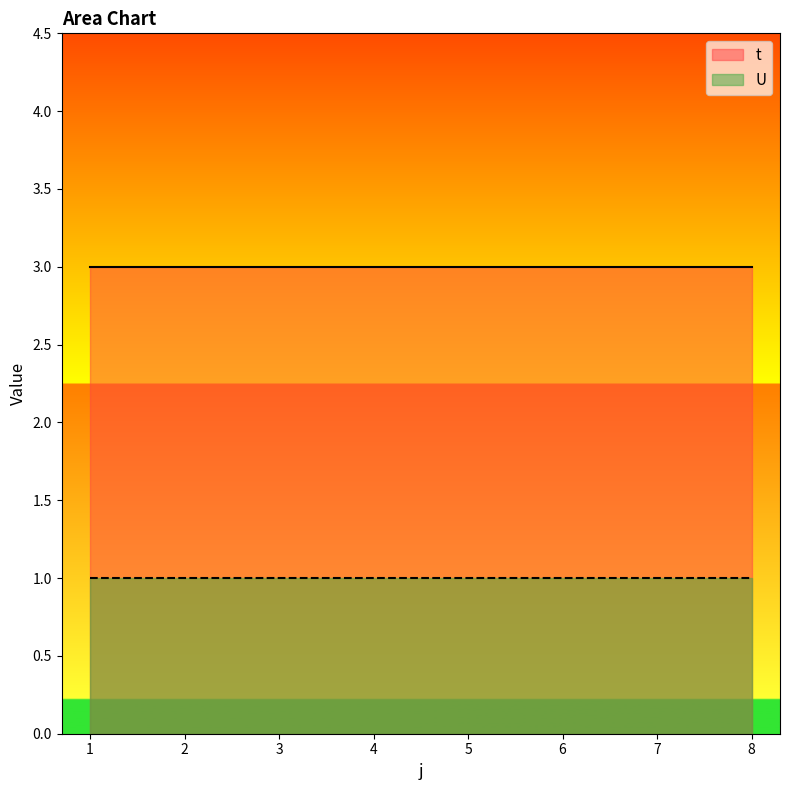

Reading left to right, list all the values displayed in this chart.

t: 1=3	2=3	3=3	4=3	5=3	6=3	7=3	8=3
U: 1=1	2=1	3=1	4=1	5=1	6=1	7=1	8=1